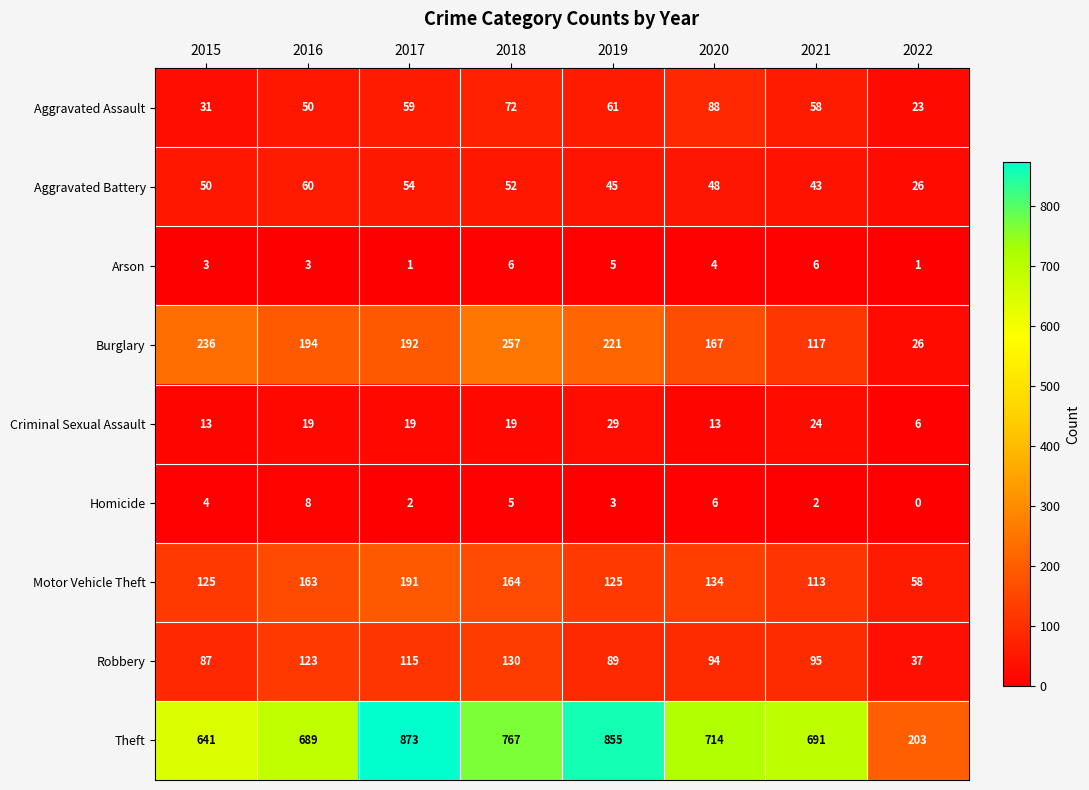

What value does the Burglary series have at 2016, to the nearest 5?

195